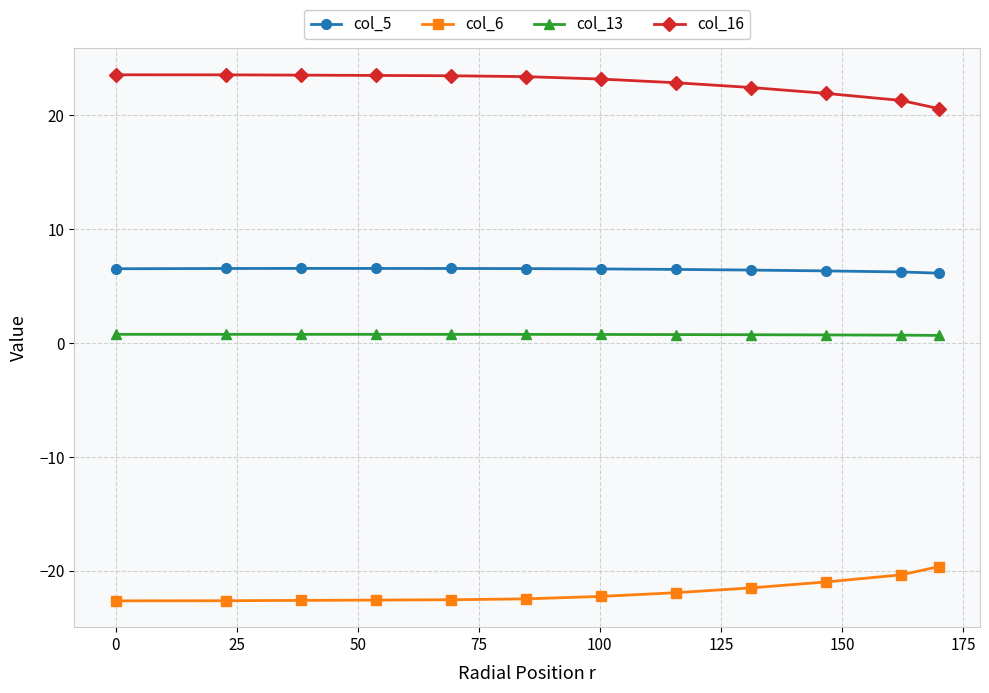

What is the difference between the maximum and minimum values in the col_16 series?

3.0